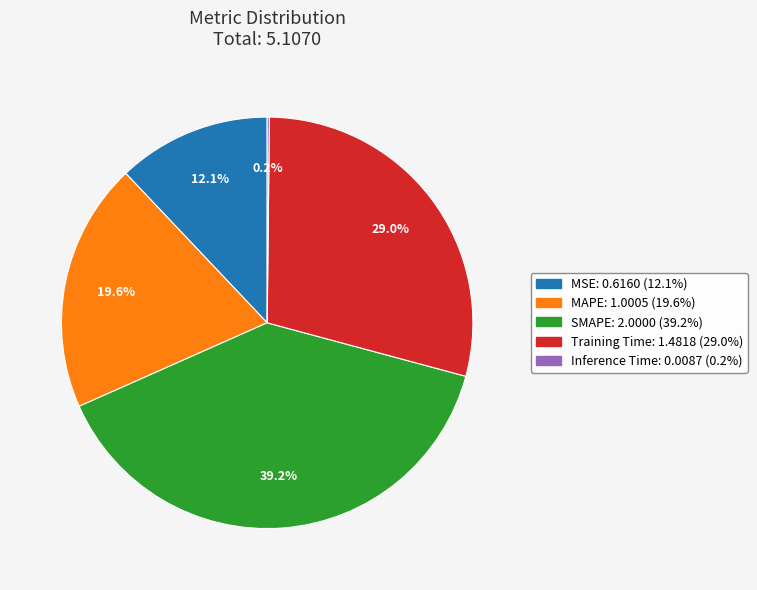

Which has a higher value, Training Time or MSE?

Training Time